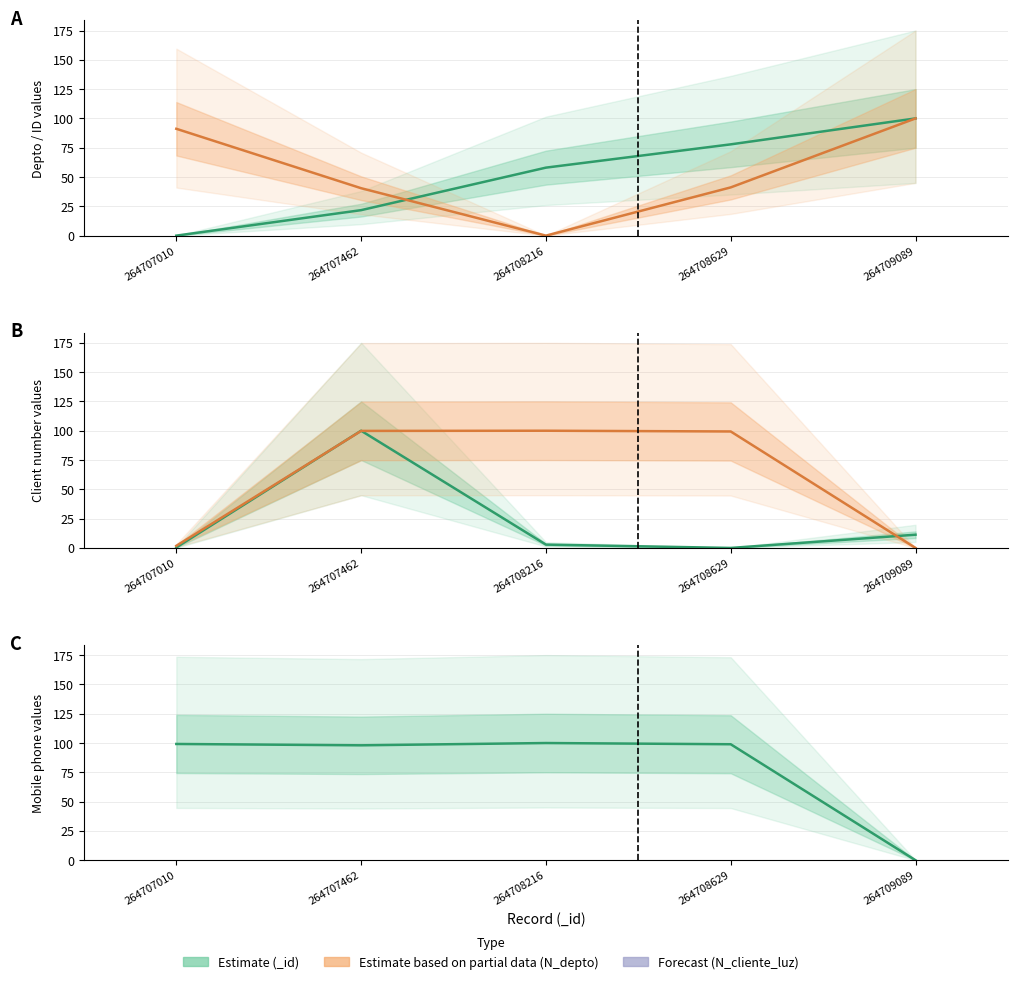

What is the sum of the N_telefono (mid) values at 264707010 and 264708629?

101.2